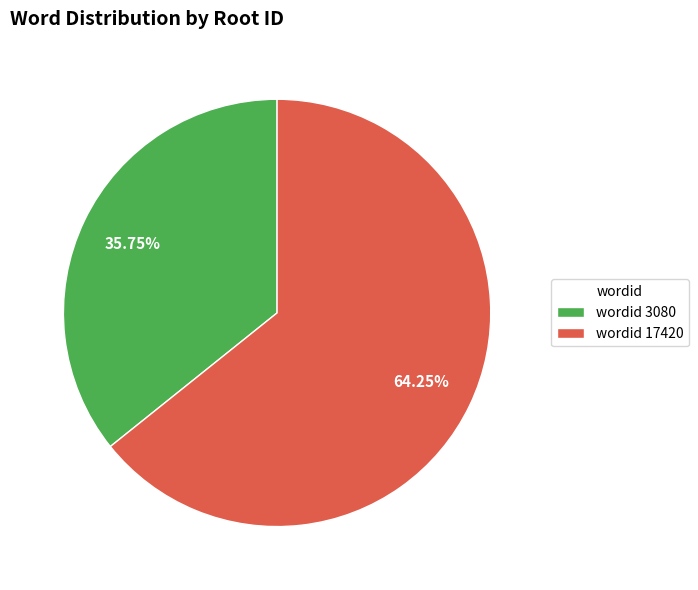

Which category has the smallest portion of the pie?

wordid 3080